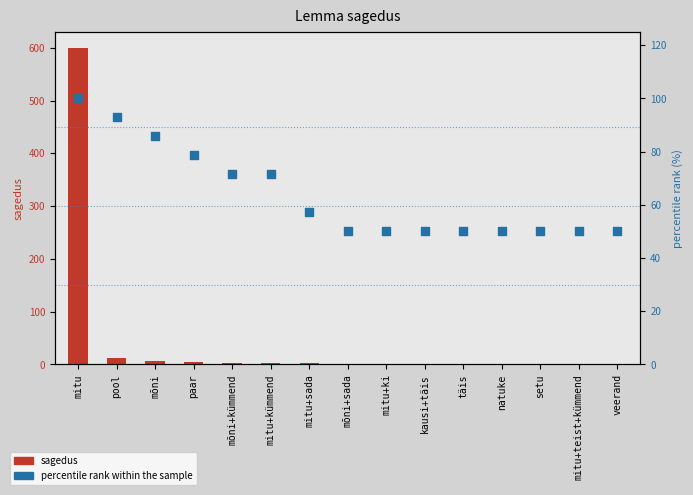

What is the total value across all series at mõni+sada?

51.0